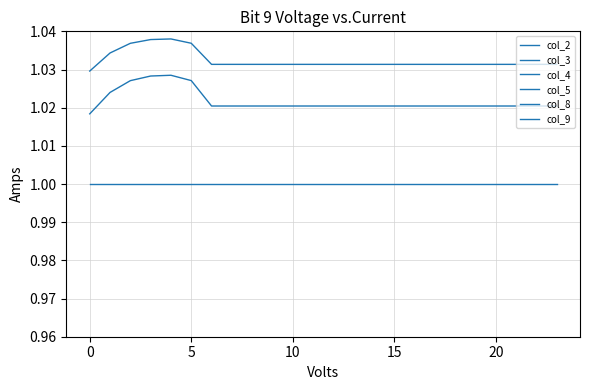

True or false: col_5 and col_4 cross at least once.

False